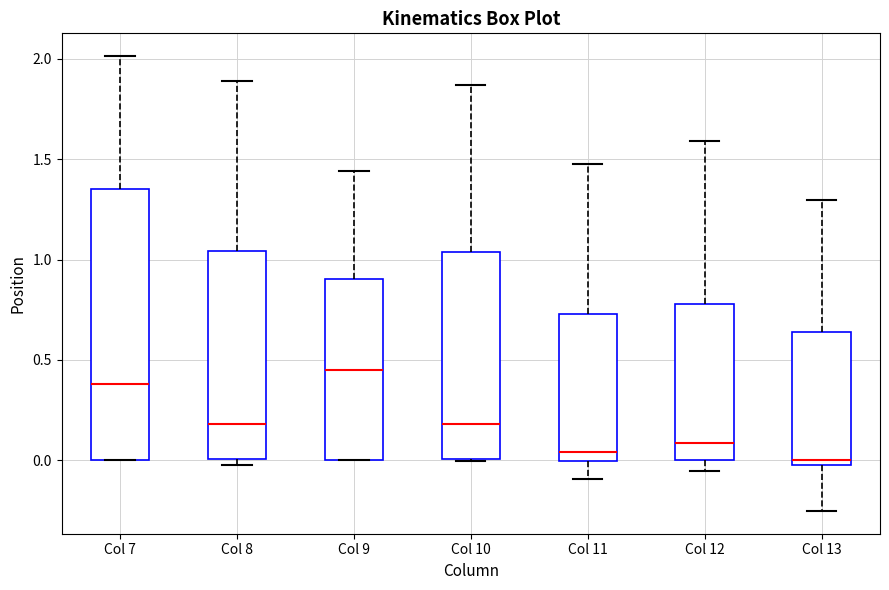

Which box's median line is the highest?

Col 9